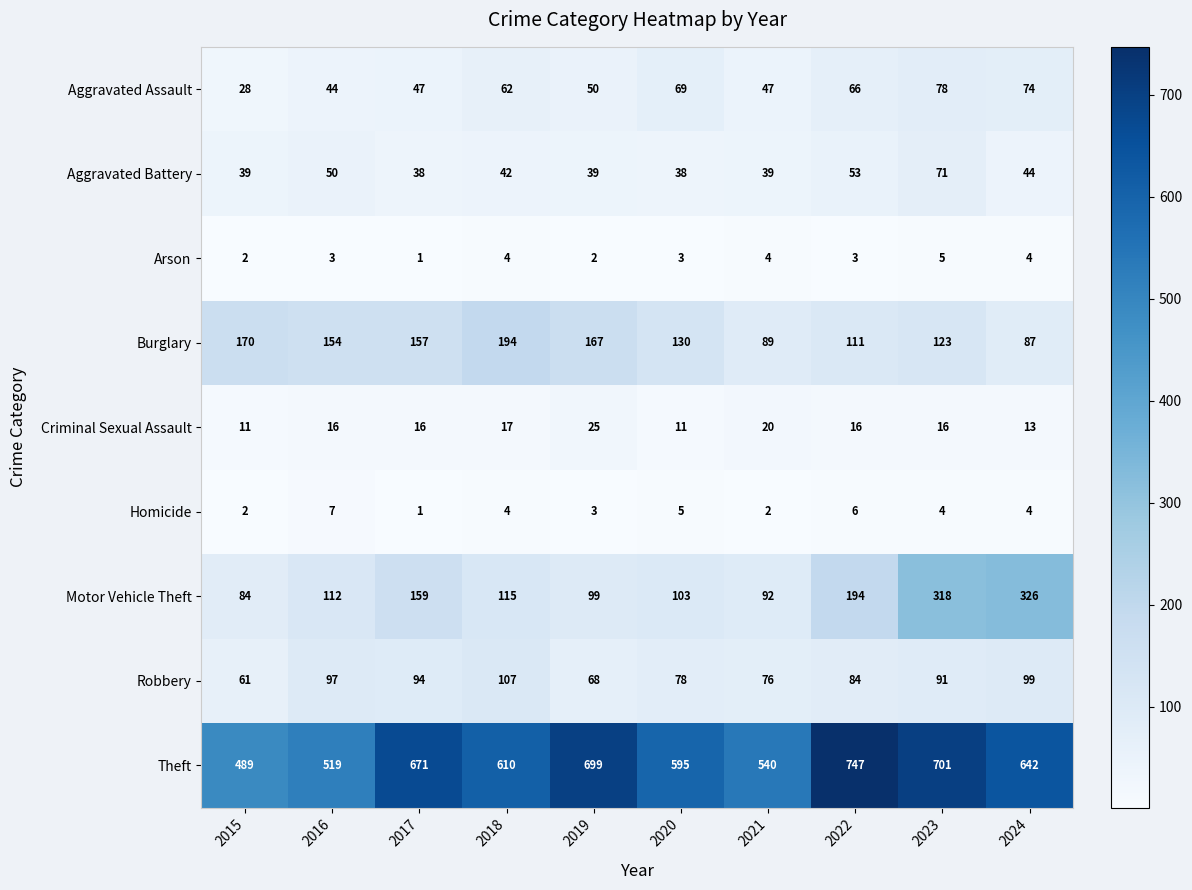

Which series has the largest total across all categories?

Theft